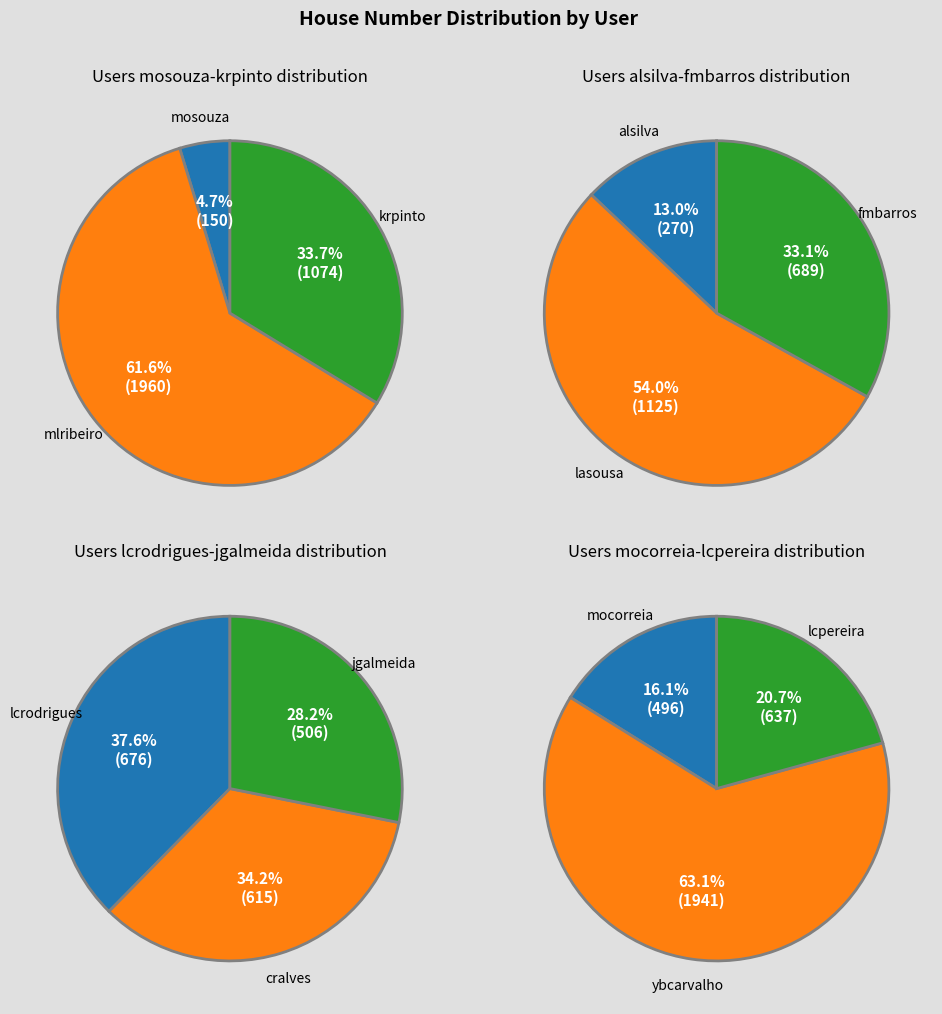

Which slice is the smallest?

mosouza